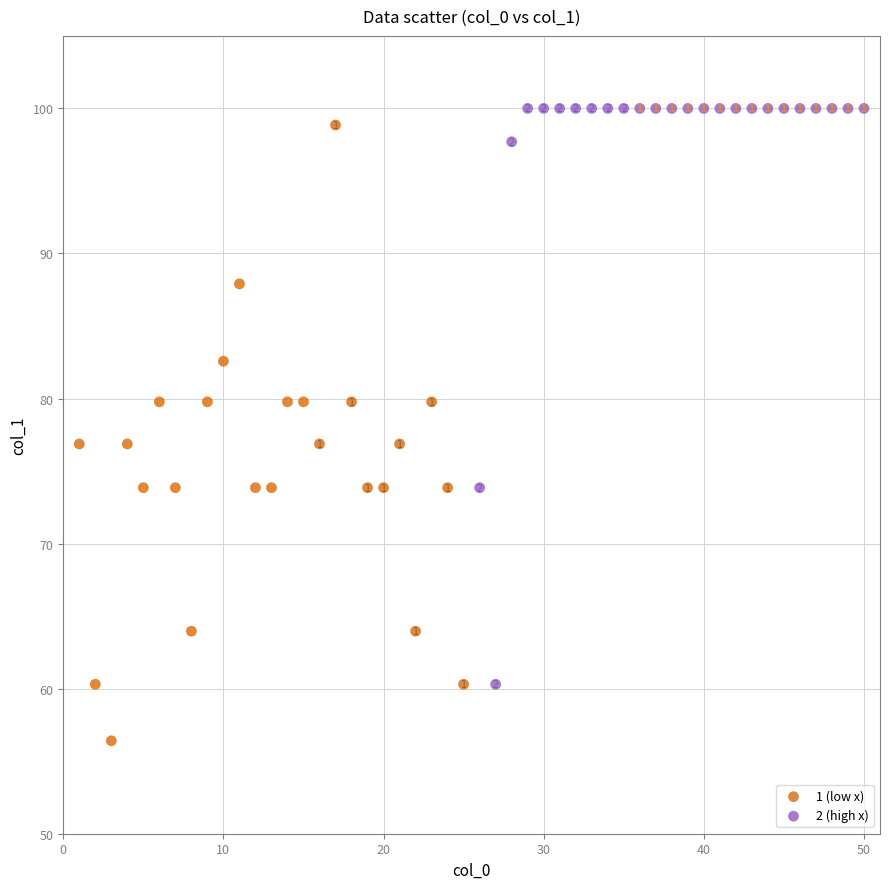

Which series contains the lowest Y value?

1 (low x)